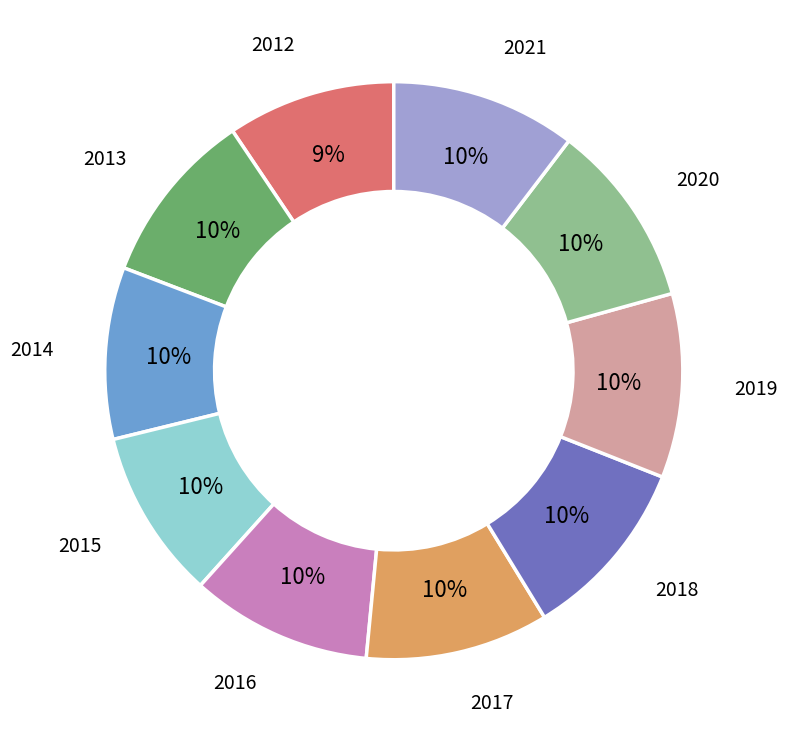

Which has a higher value, 2021 or 2012?

2021